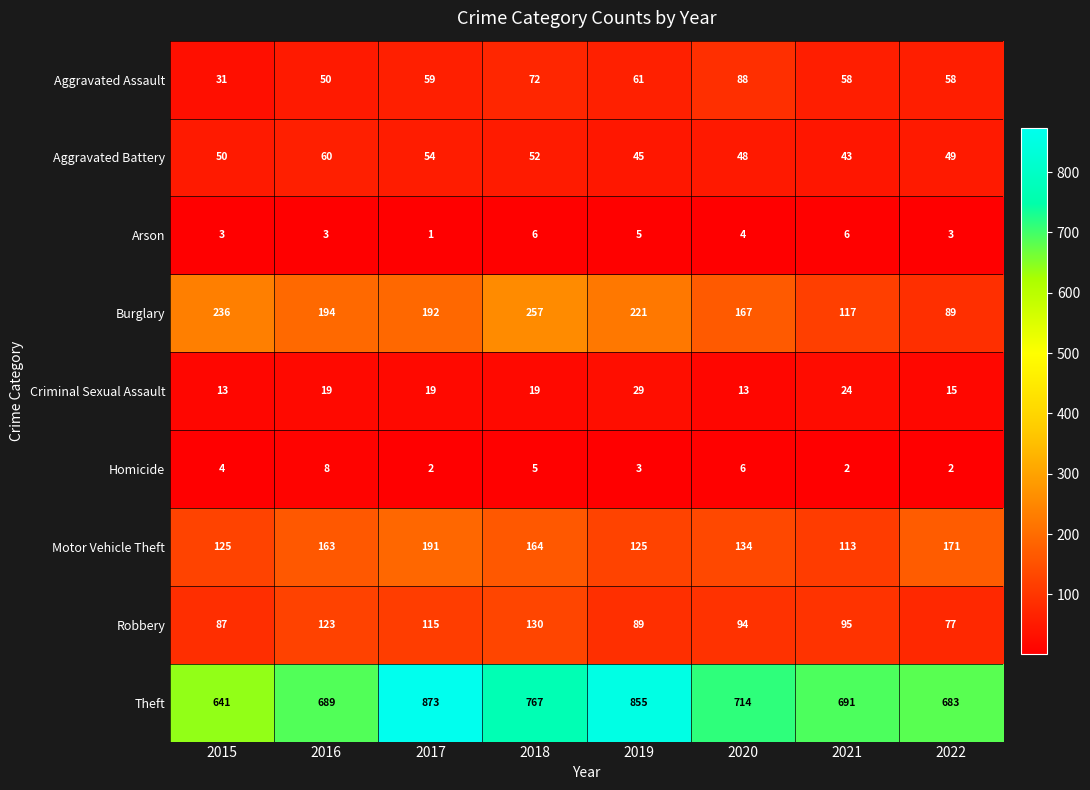

How many data points in Criminal Sexual Assault are less than 19?

3